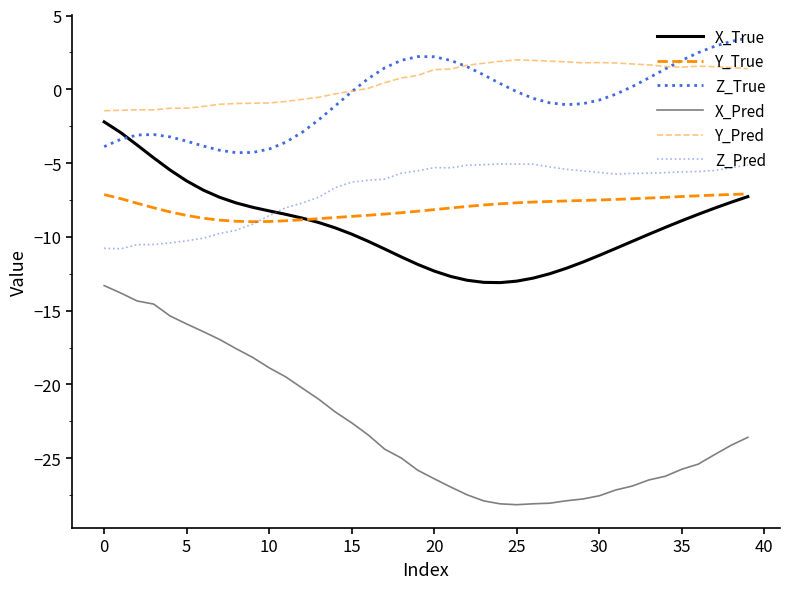

At which category is the sum across all series the highest?

39